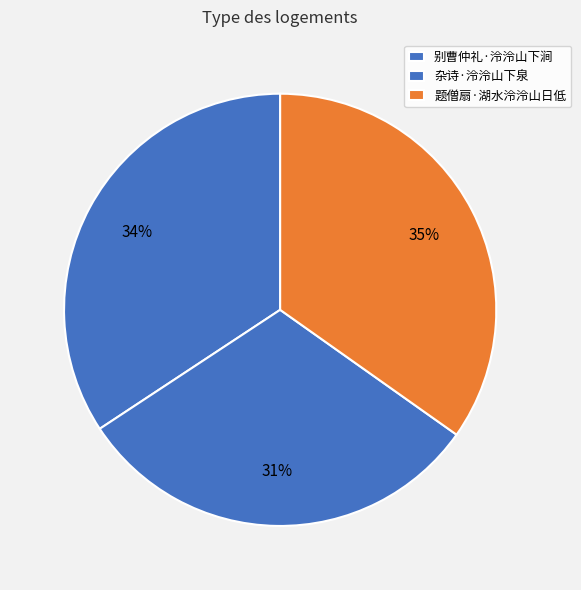

What percentage is NOT represented by 别曹仲礼·泠泠山下涧?

65.7%